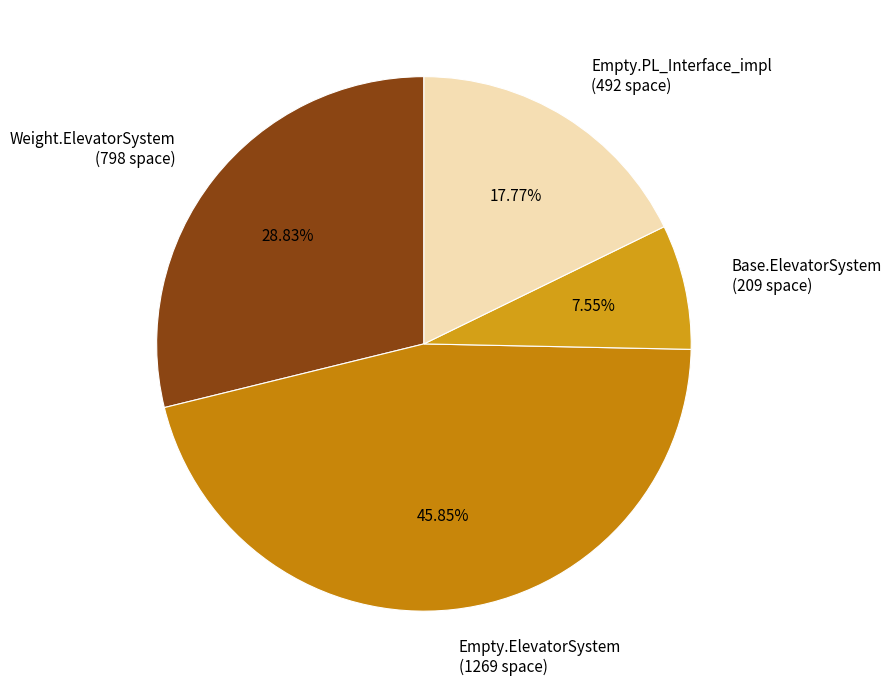

Combined, do Weight.ElevatorSystem (798 space) and Empty.ElevatorSystem (1269 space) account for over 50%?

Yes